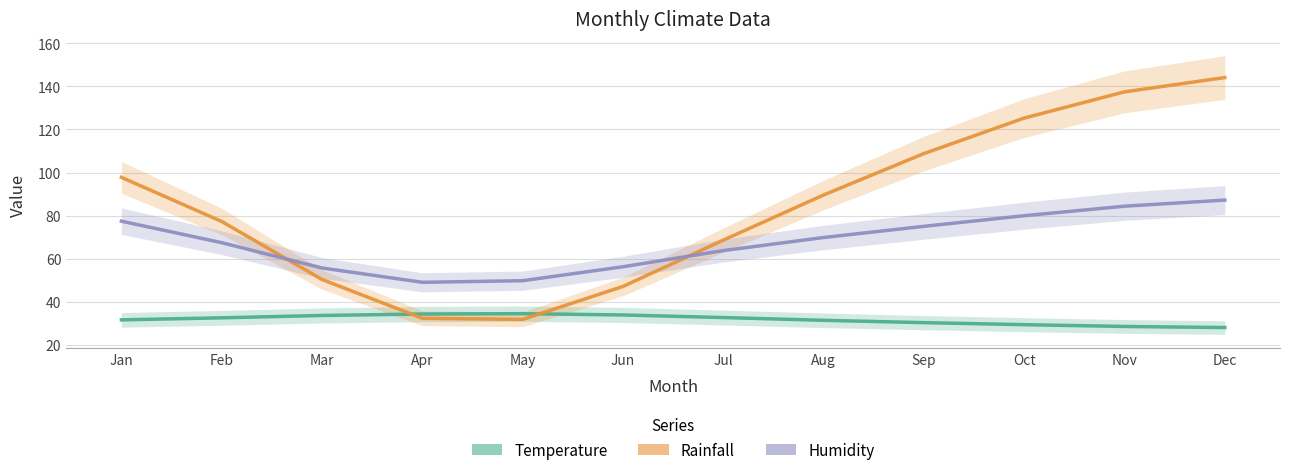

How many lines are shown in the chart?

3